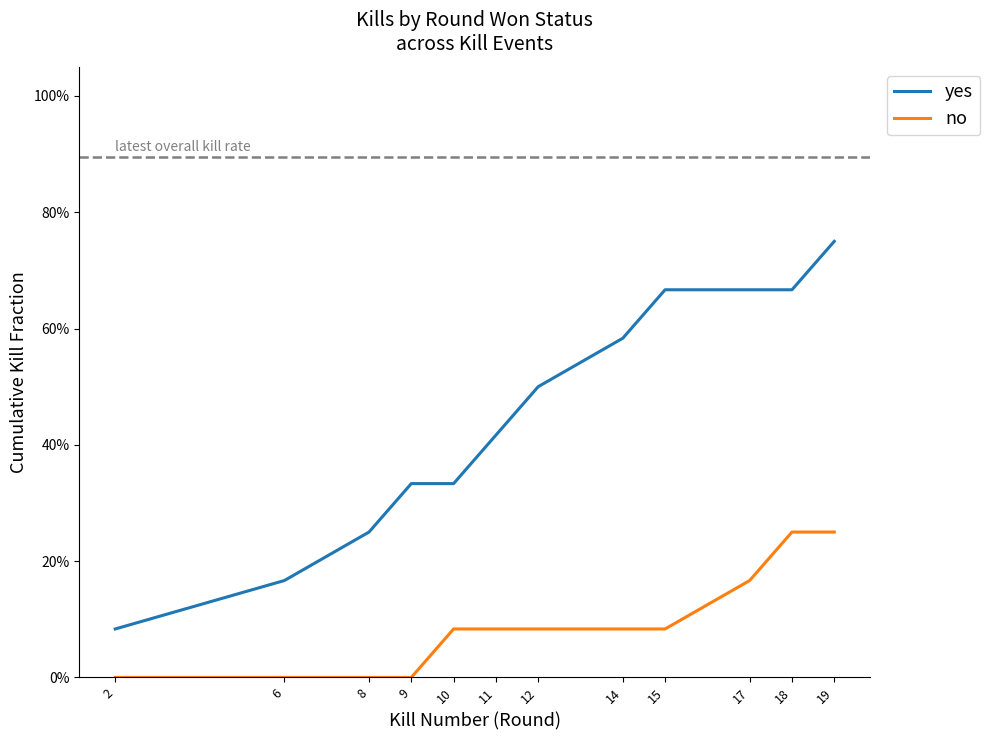

Reading left to right, transcribe all the data shown in this chart.

yes: 2=0.1	6=0.2	8=0.2	9=0.3	10=0.3	11=0.4	12=0.5	14=0.6	15=0.7	17=0.7	18=0.7	19=0.8
no: 2=0.0	6=0.0	8=0.0	9=0.0	10=0.1	11=0.1	12=0.1	14=0.1	15=0.1	17=0.2	18=0.2	19=0.2